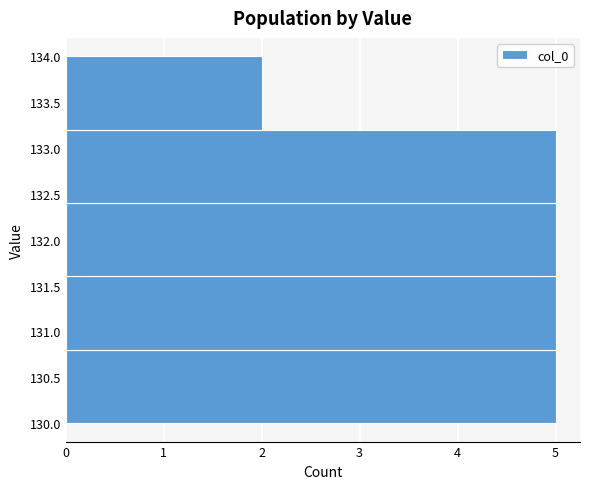

Reading bottom to top, list every bar in this chart as the range it spans on the y-axis followed by its length. The values are not printed on the chart, so give them approximately, as read against the axis.

130.0 to 130.8: 5
130.8 to 131.6: 5
131.6 to 132.4: 5
132.4 to 133.2: 5
133.2 to 134.0: 2